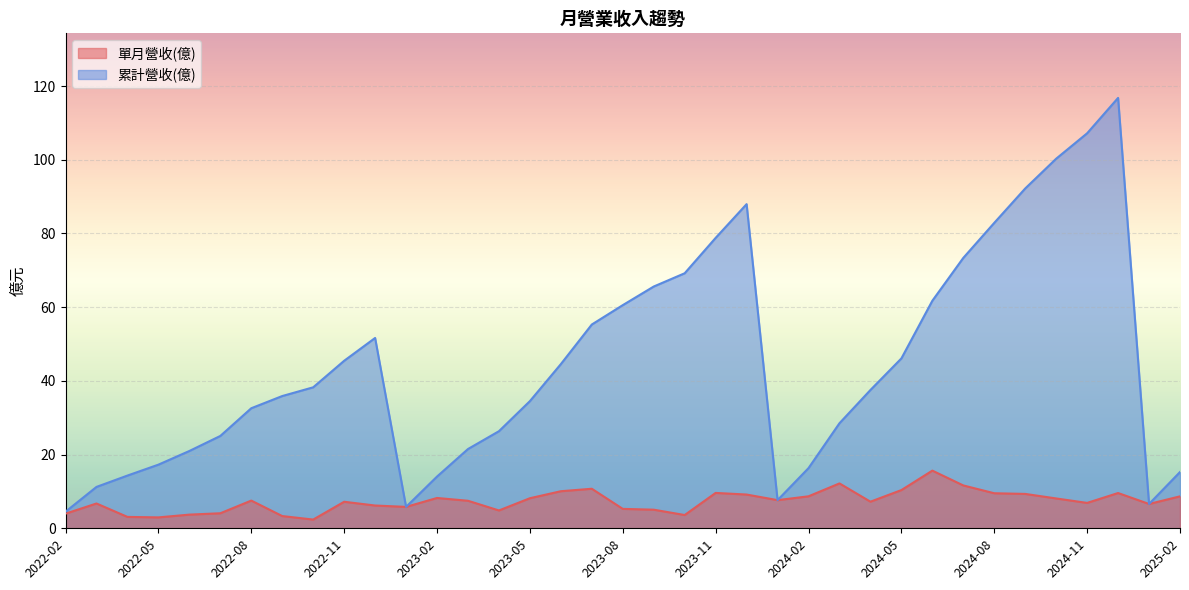

How many data points in 單月營收(億) are above 7?

21